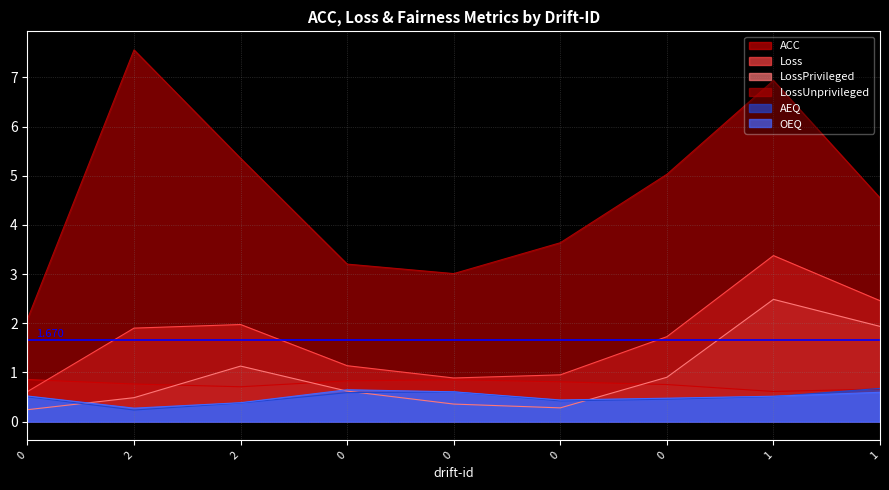

What are all the series names shown in the legend?

ACC, Loss, LossPrivileged, LossUnprivileged, AEQ, OEQ